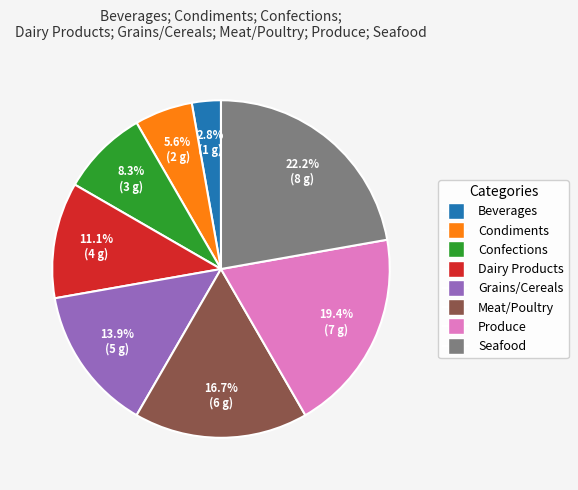

What is the largest slice in the pie chart?

Seafood